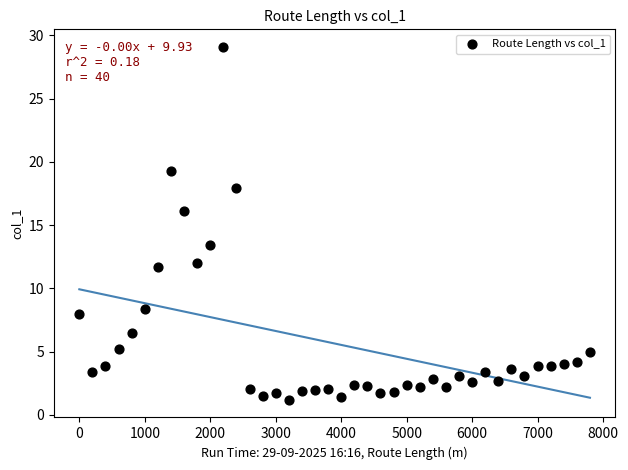

What Y value in the scatter plot is closest to 15?

16.1